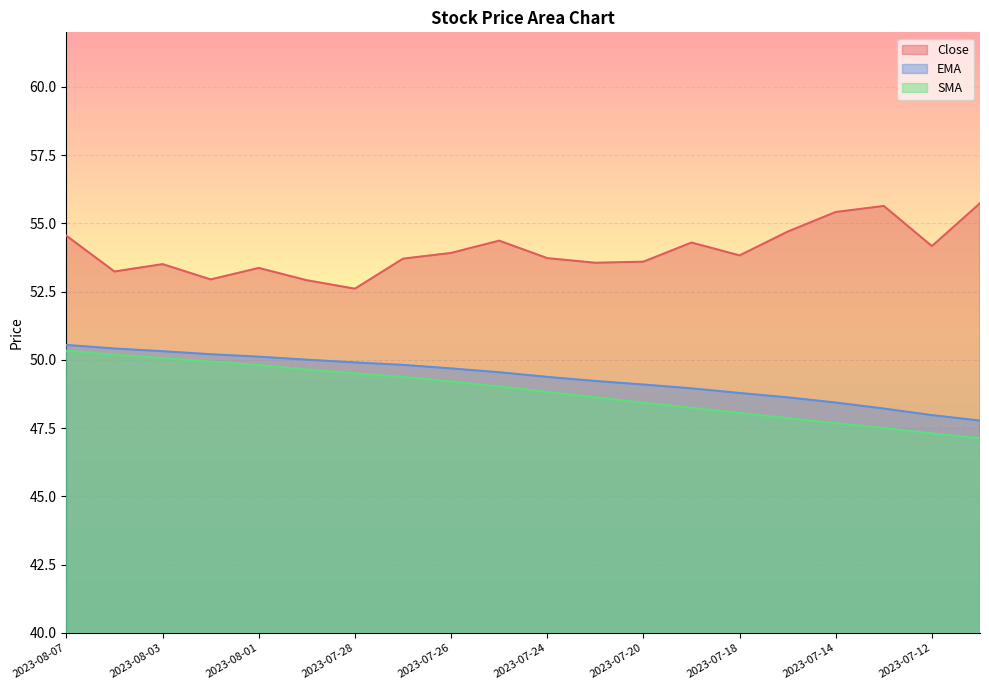

True or false: SMA has a value of 31.2 at 2023-07-18.

False